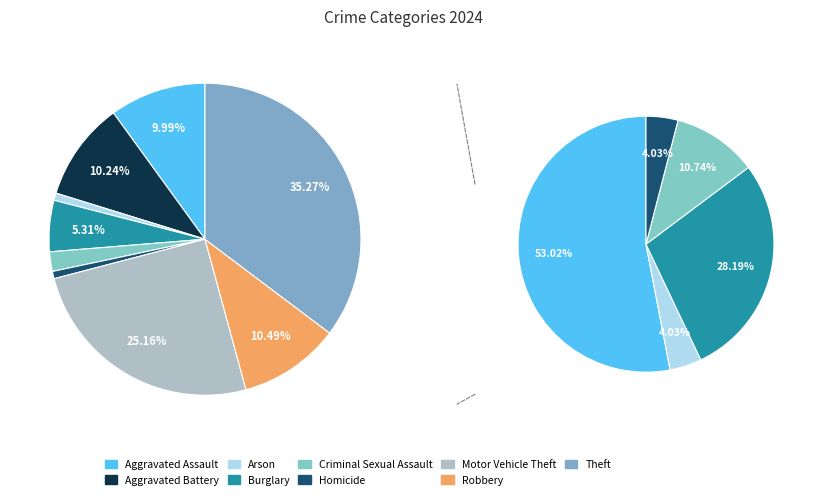

The Criminal Sexual Assault slice represents 17% of the pie. True or false?

False